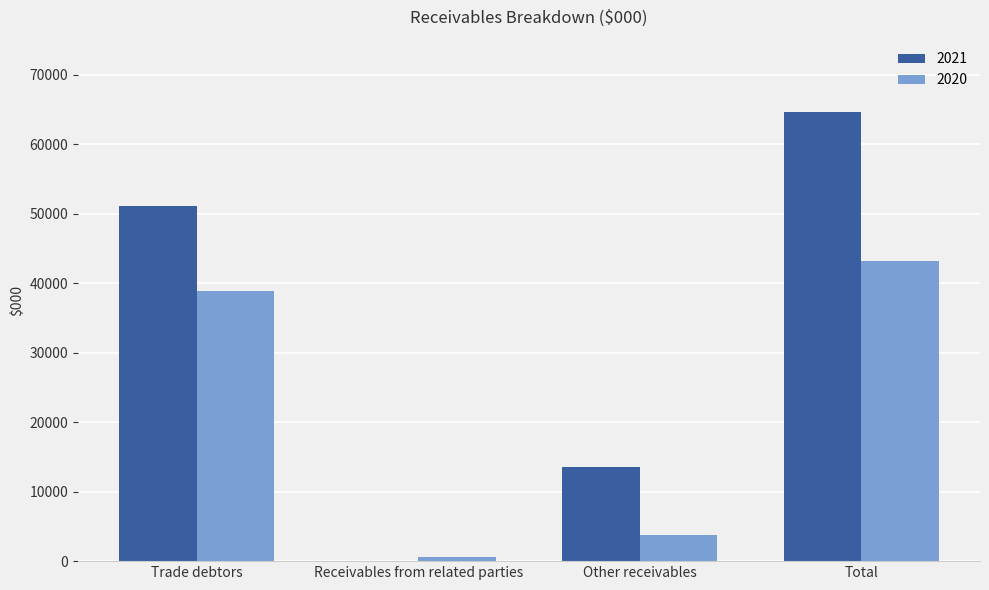

What is the average value of the 2021 series?

32341